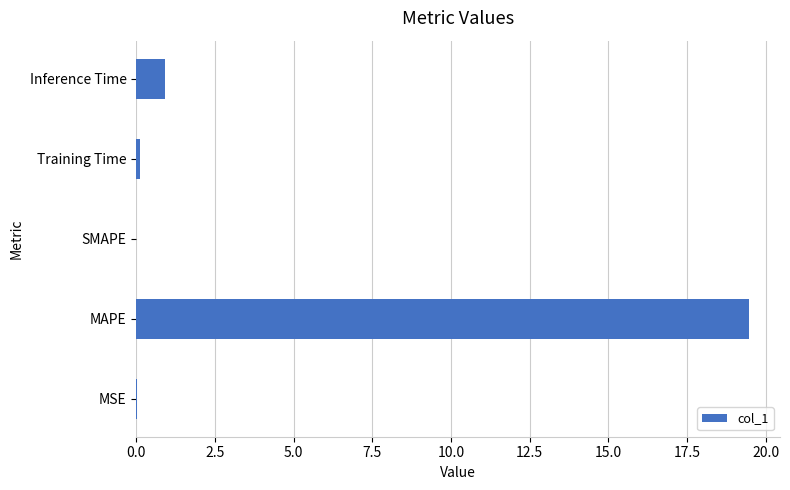

The chart shows a value of 0.0 at SMAPE. True or false?

True